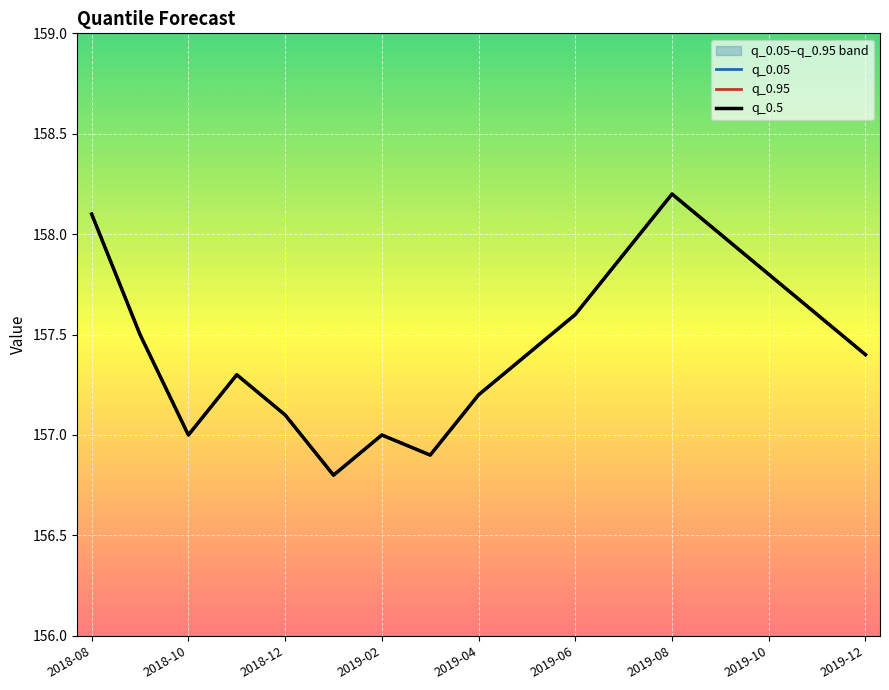

True or false: q_0.5 has more than 2 points higher than both neighbors.

True